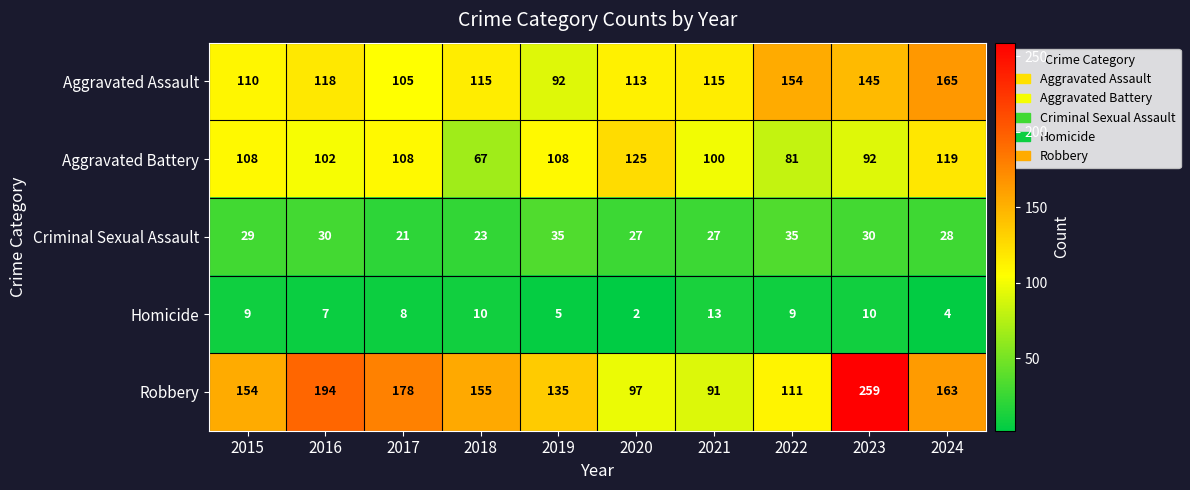

At which label is Homicide closest to 7?

2016